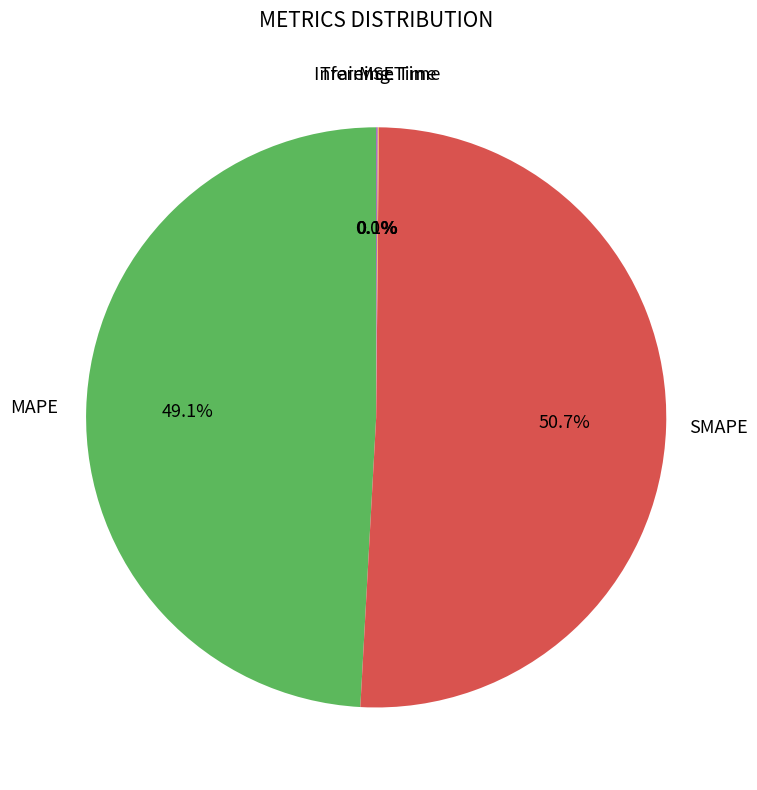

Does any single category account for the majority?

Yes